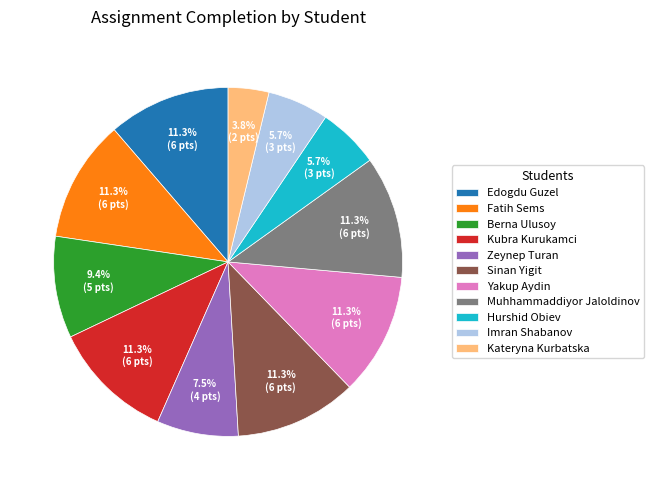

Count the number of slices in the pie.

11